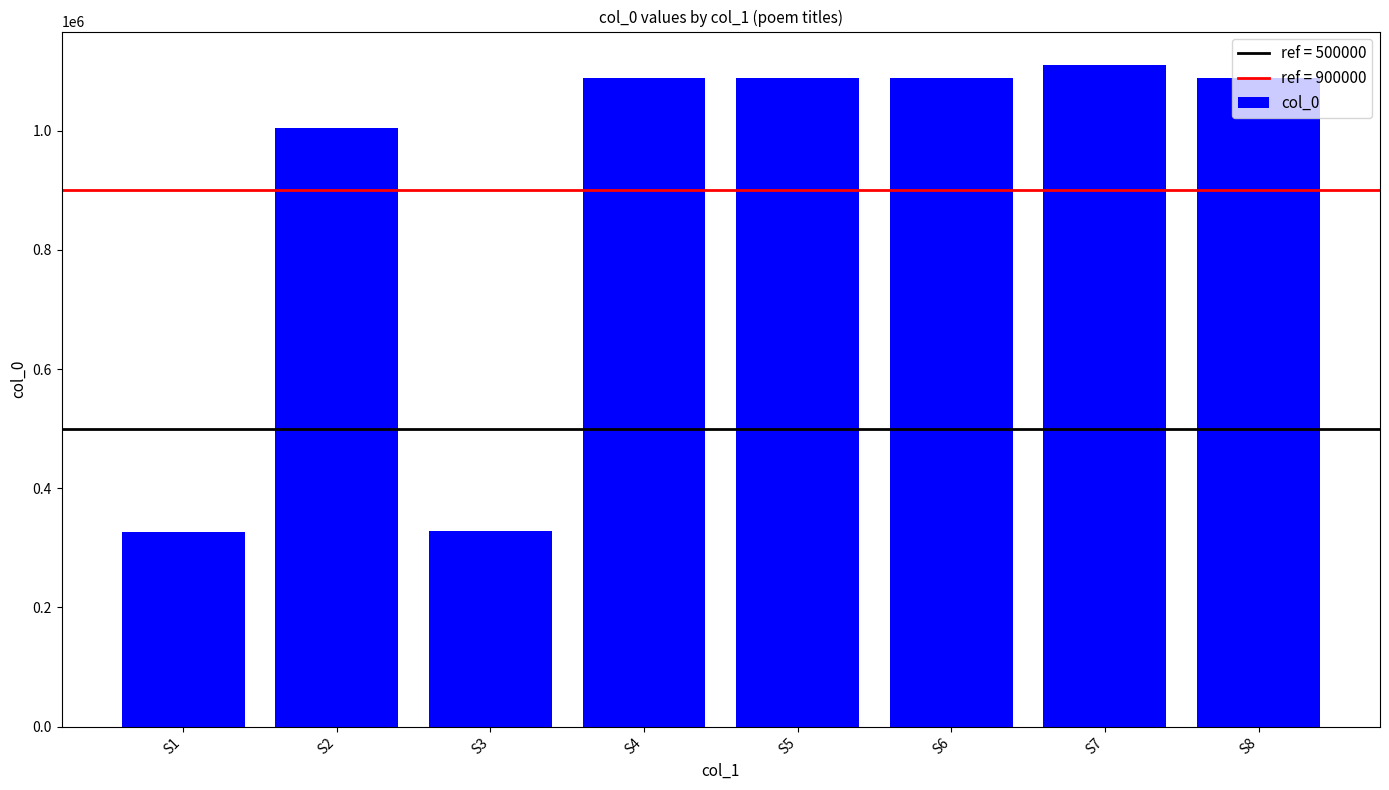

Where is the data nearest to the value 718860?

S2